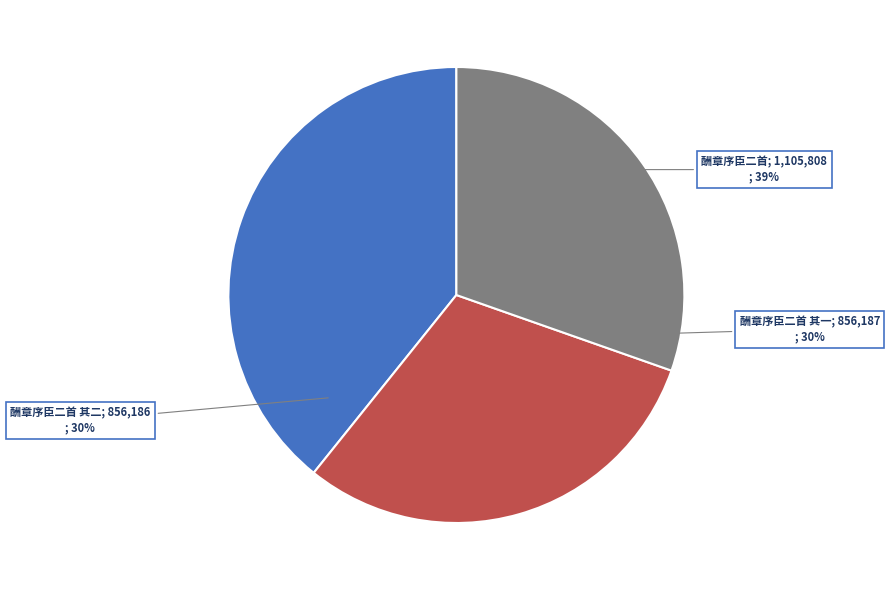

To the nearest percent, what portion does 酬章序臣二首 represent?

39%